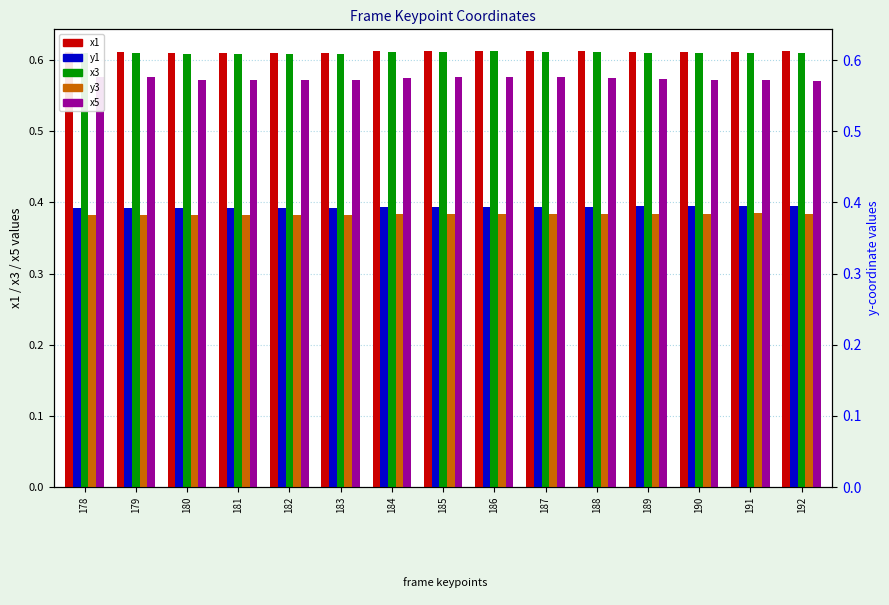

What is the value of the x5 bar at the 2nd from the left?

0.6